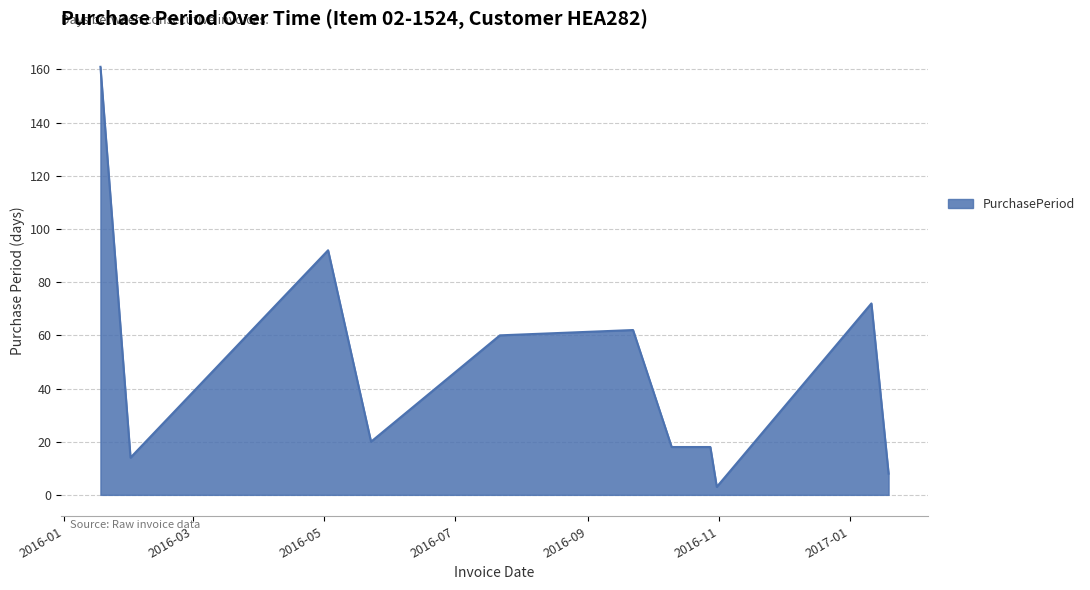

True or false: there are more than 0 points higher than both neighbors.

True